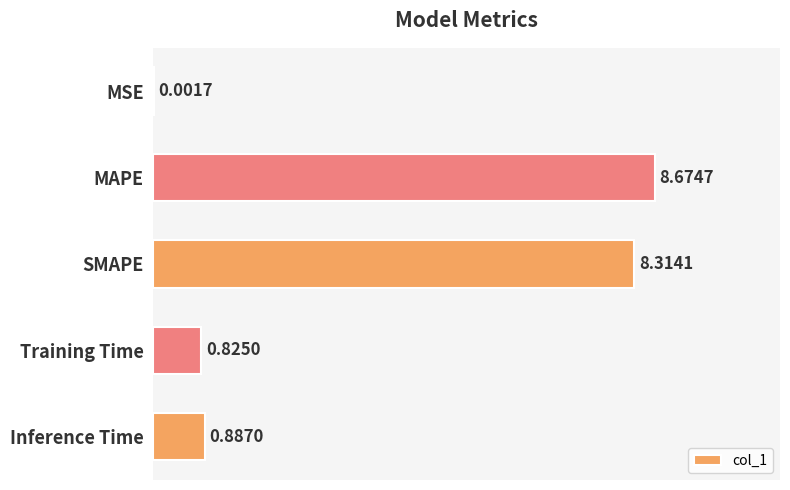

What is the change in value from SMAPE to Inference Time?

-7.4